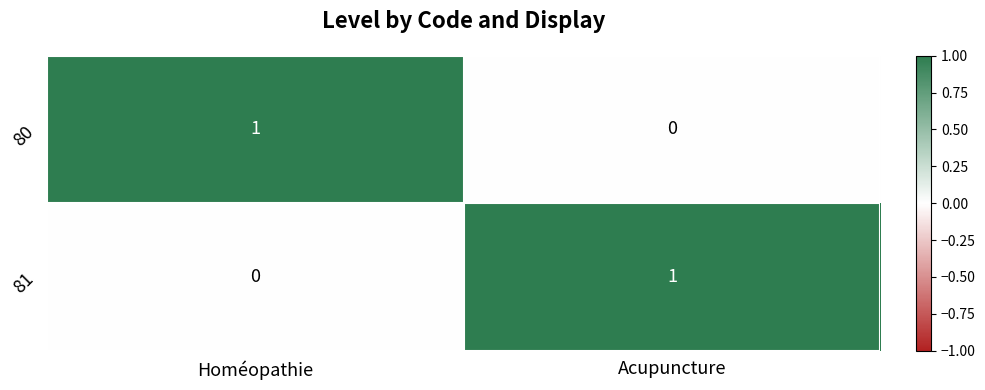

Where is 80 nearest to the value 0?

Acupuncture